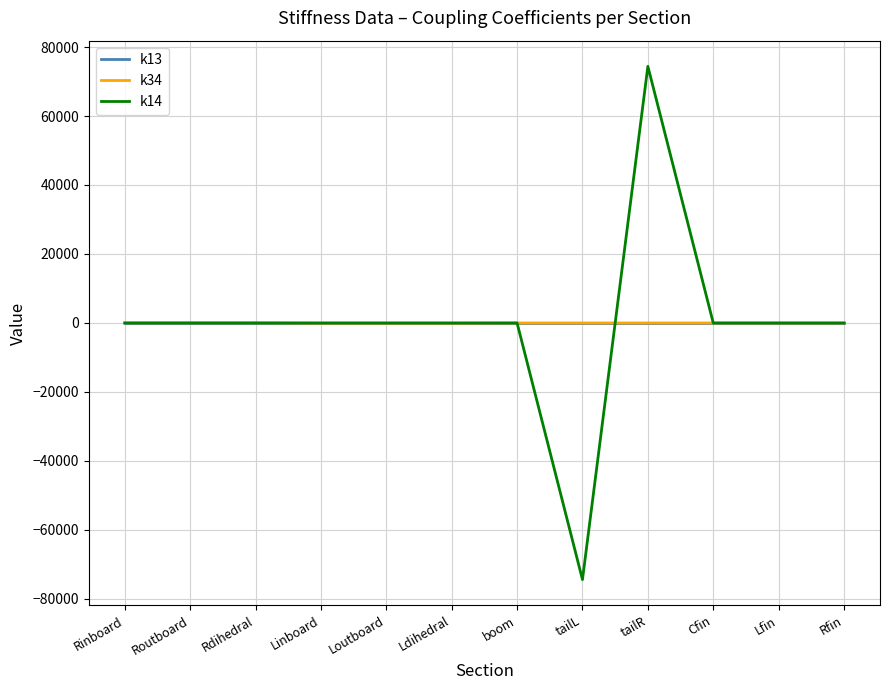

The k13 series shows 0.0 at boom. True or false?

True